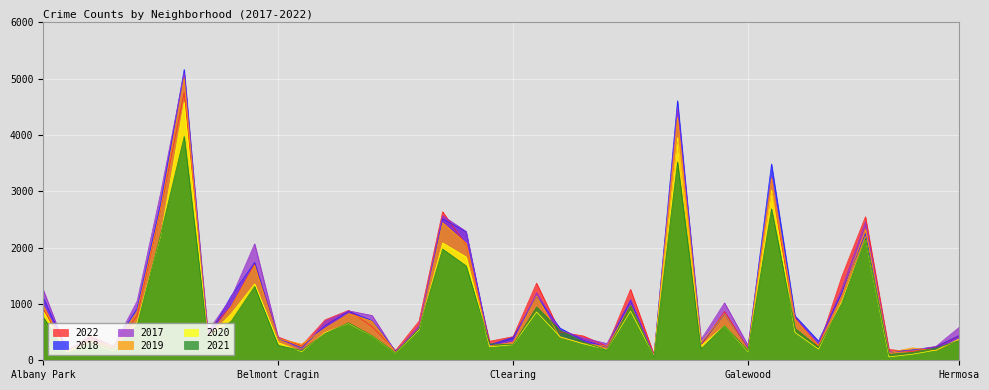

Is the value of 2021 at Calumet Heights greater than the value of 2017 at Avondale?

No